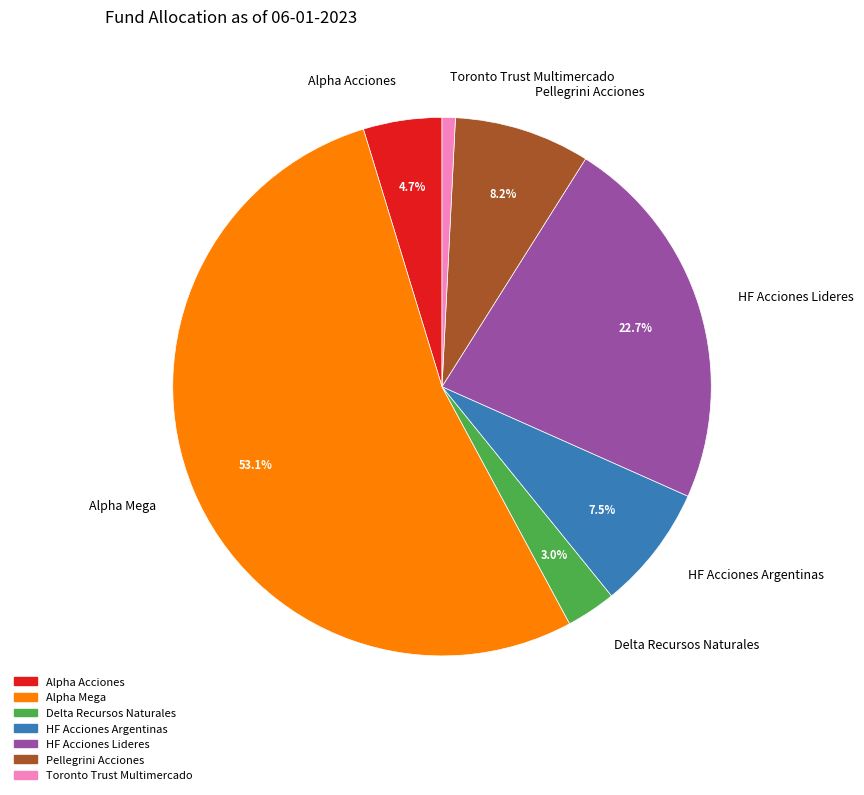

True or false: Toronto Trust Multimercado accounts for 1% of the total.

True